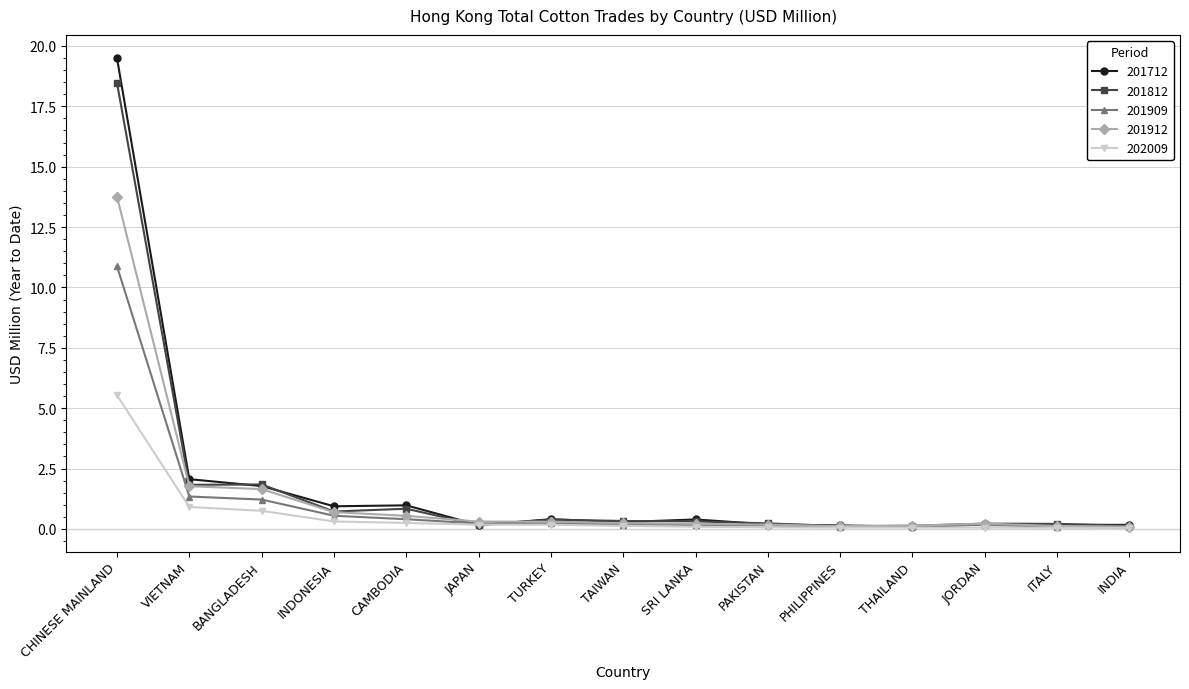

Is this an area chart (filled region under the line)?

No